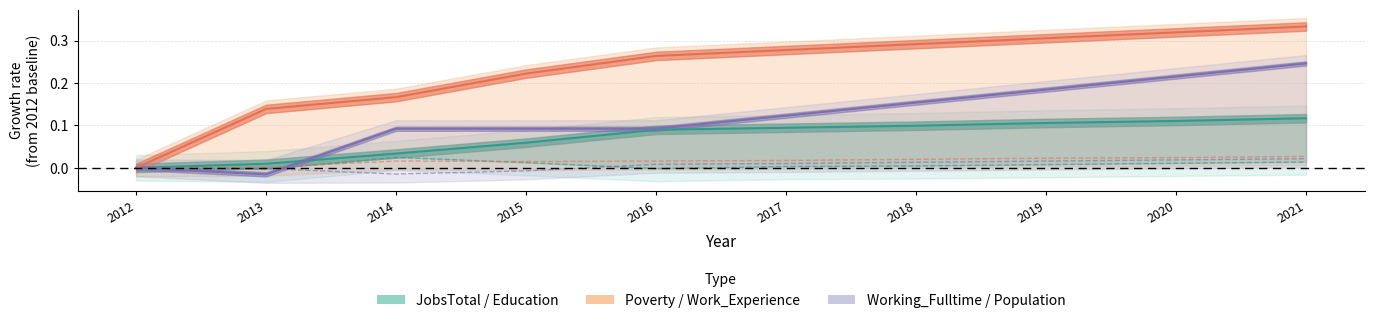

True or false: Population and Work_Experience cross at least once.

False